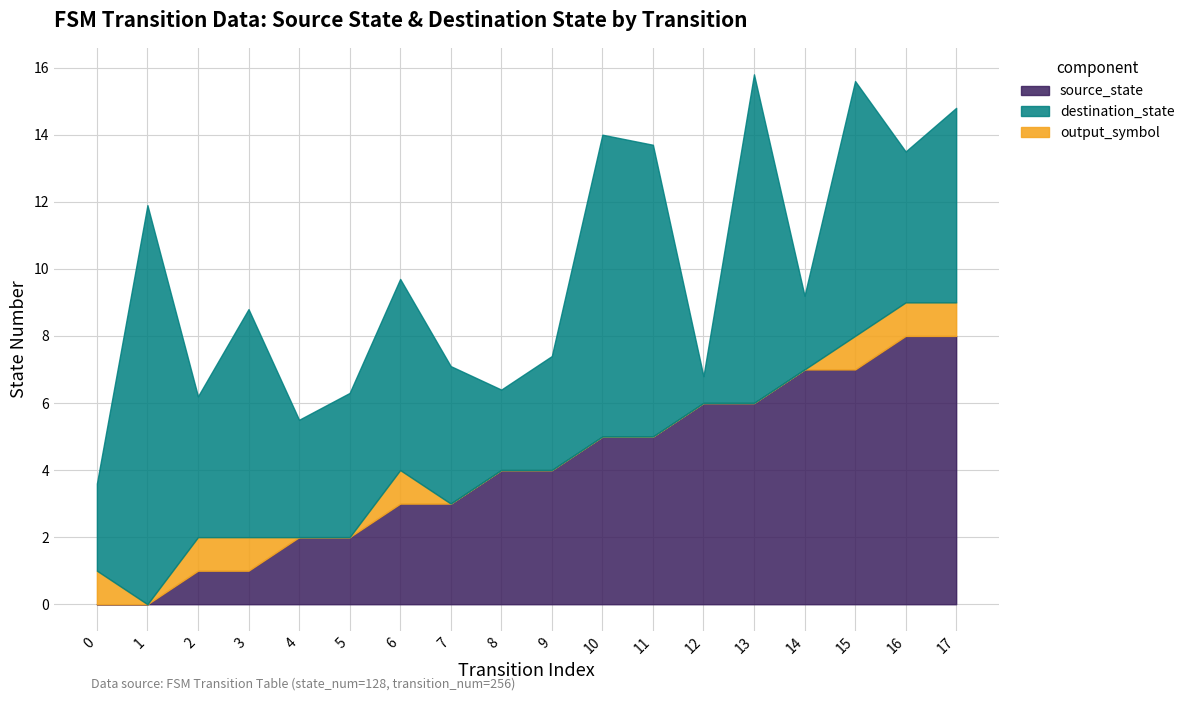

Which has a higher value, 0 or 4?

4